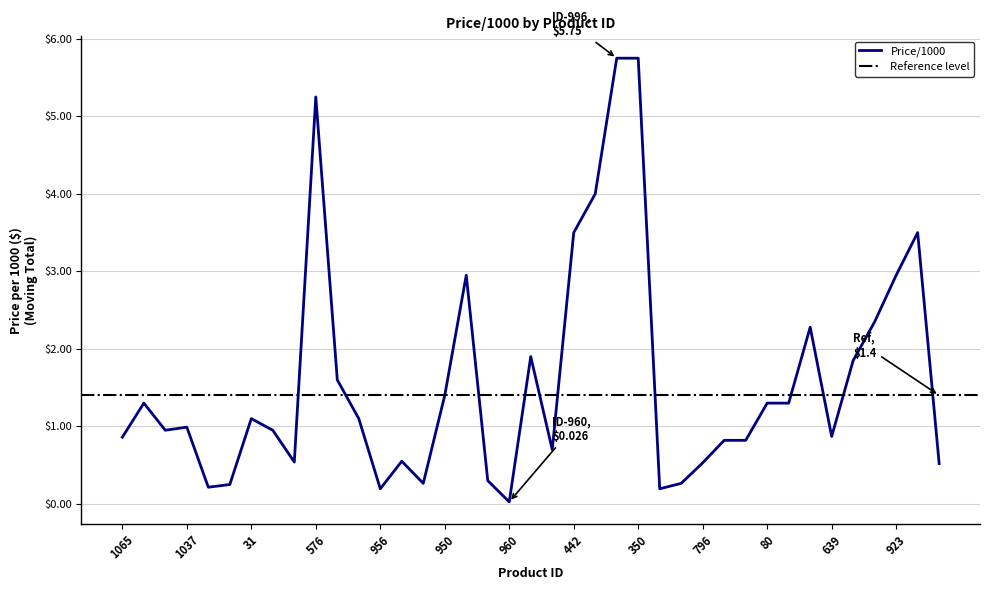

What is the ratio of the value at 764 to the value at 995?

0.1